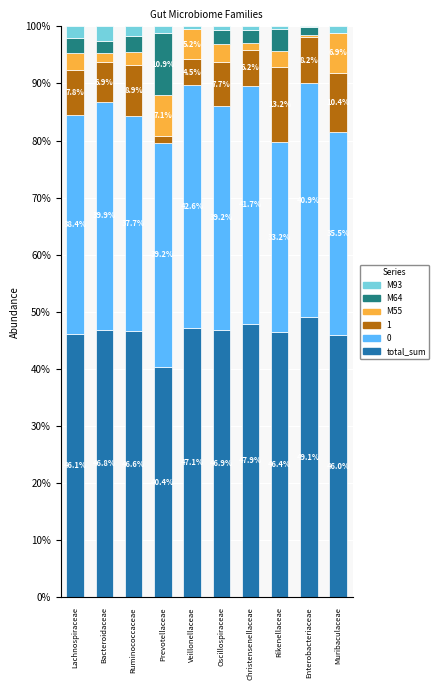

Reading left to right, list the values for the total_sum series.

Lachnospiraceae=46.1	Bacteroidaceae=46.8	Ruminococcaceae=46.6	Prevotellaceae=40.4	Veillonellaceae=47.1	Oscillospiraceae=46.9	Christensenellaceae=47.9	Rikenellaceae=46.4	Enterobacteriaceae=49.1	Muribaculaceae=46.0